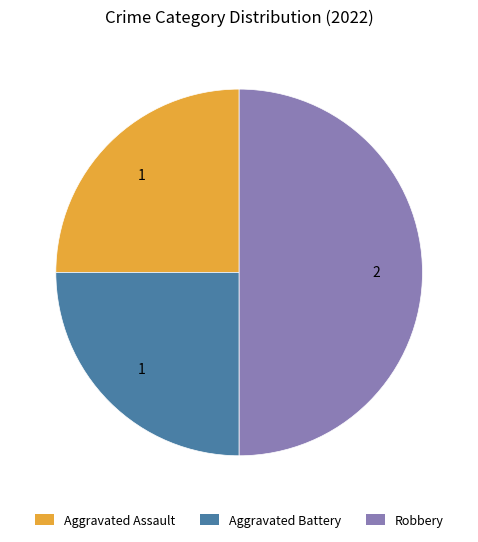

Approximately how many times larger is the value at Aggravated Battery compared to Robbery?

0.5